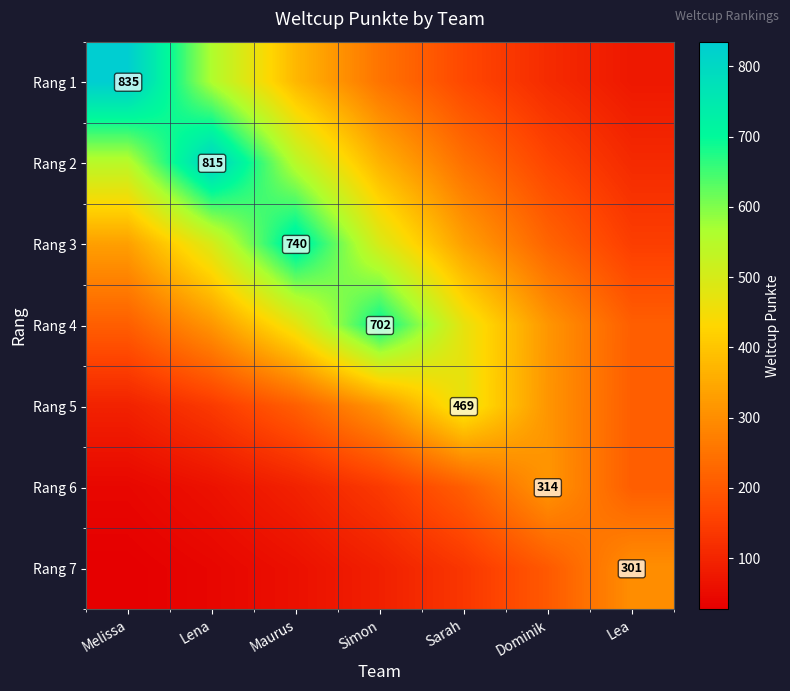

Which category has the highest value in the Rang 7 series?

Lea